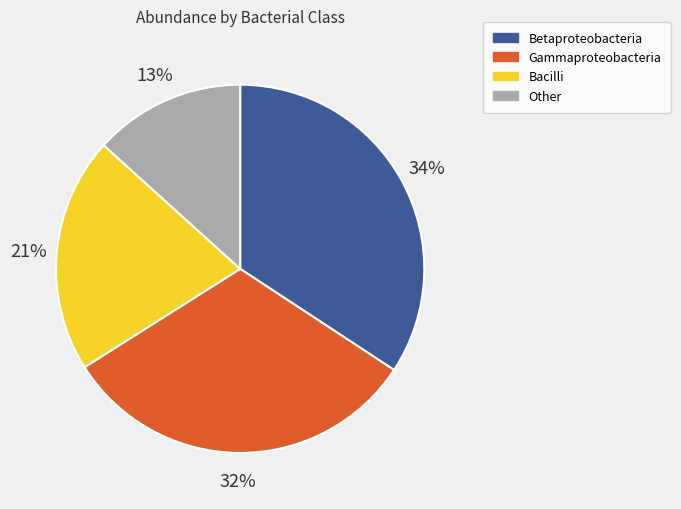

To the nearest percent, what is the average slice percentage?

25%